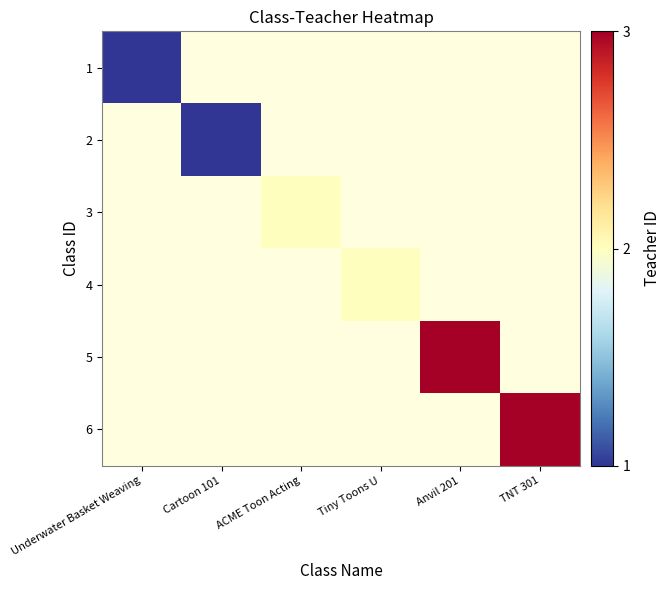

Rank the categories by 4 value from lowest to highest.

Underwater Basket Weaving, Cartoon 101, ACME Toon Acting, Tiny Toons U, Anvil 201, TNT 301